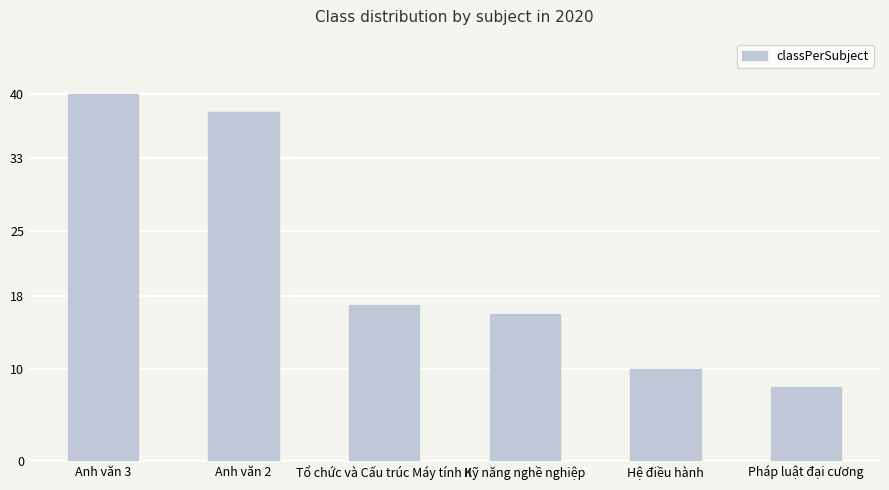

Which label corresponds to the smallest value in the chart?

Pháp luật đại cương